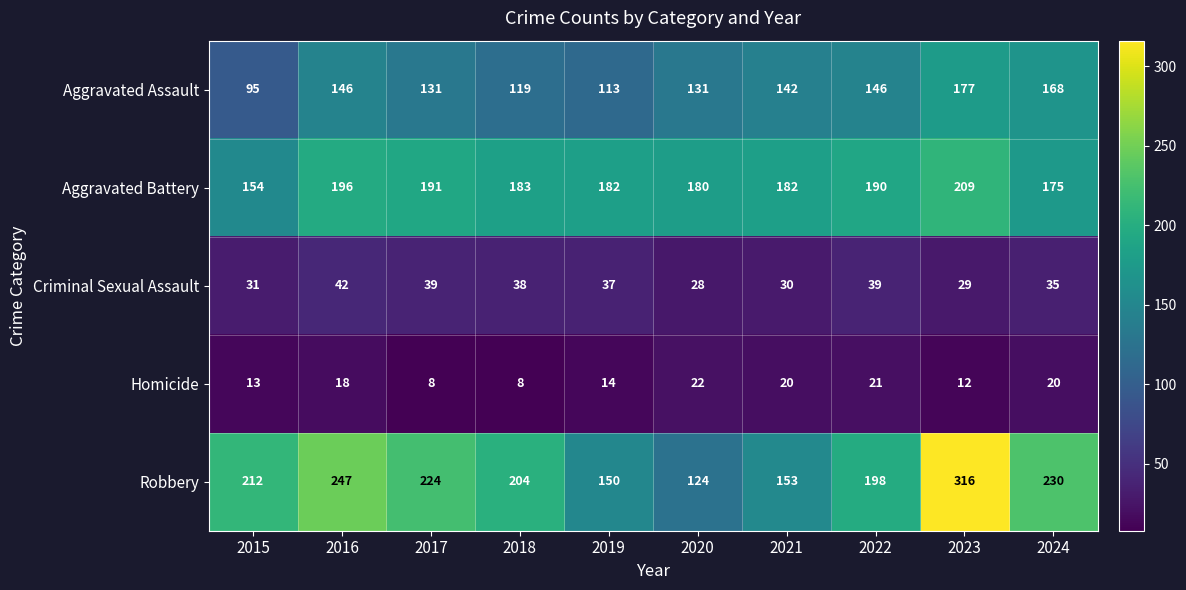

The Aggravated Assault series shows 46 at 2020. True or false?

False